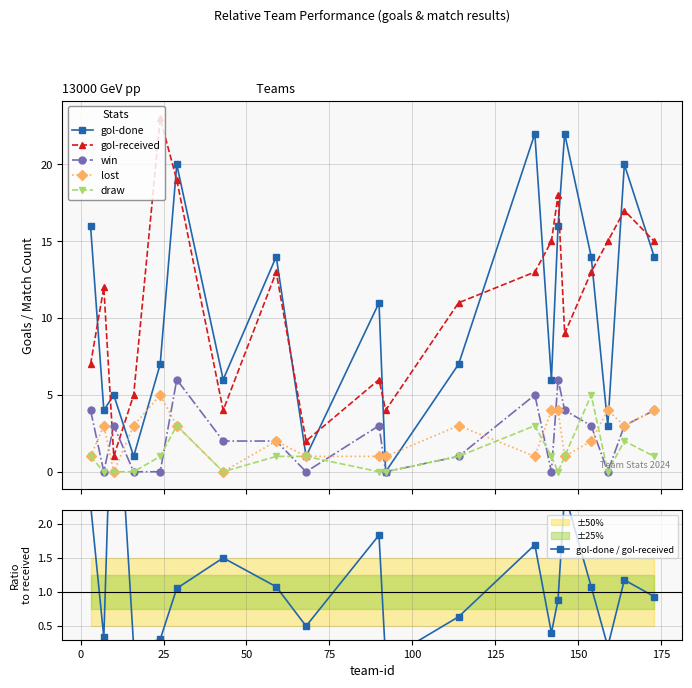

How many data points in win are less than 3?

10